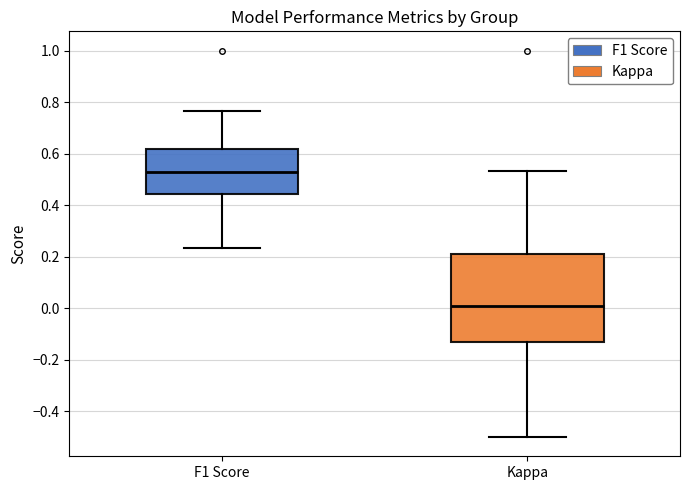

Where is the upper edge of the box for F1 Score on the y-axis? The values are not printed on the chart, so give them approximately, as read against the axis.

0.62